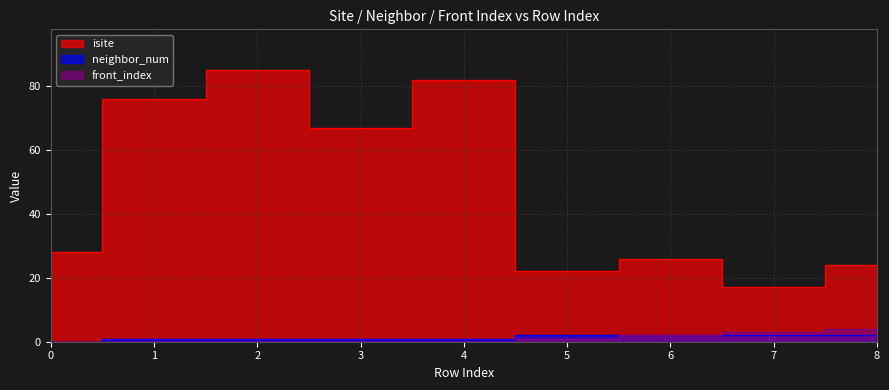

What is the spread (max minus min) of values at 6?

24